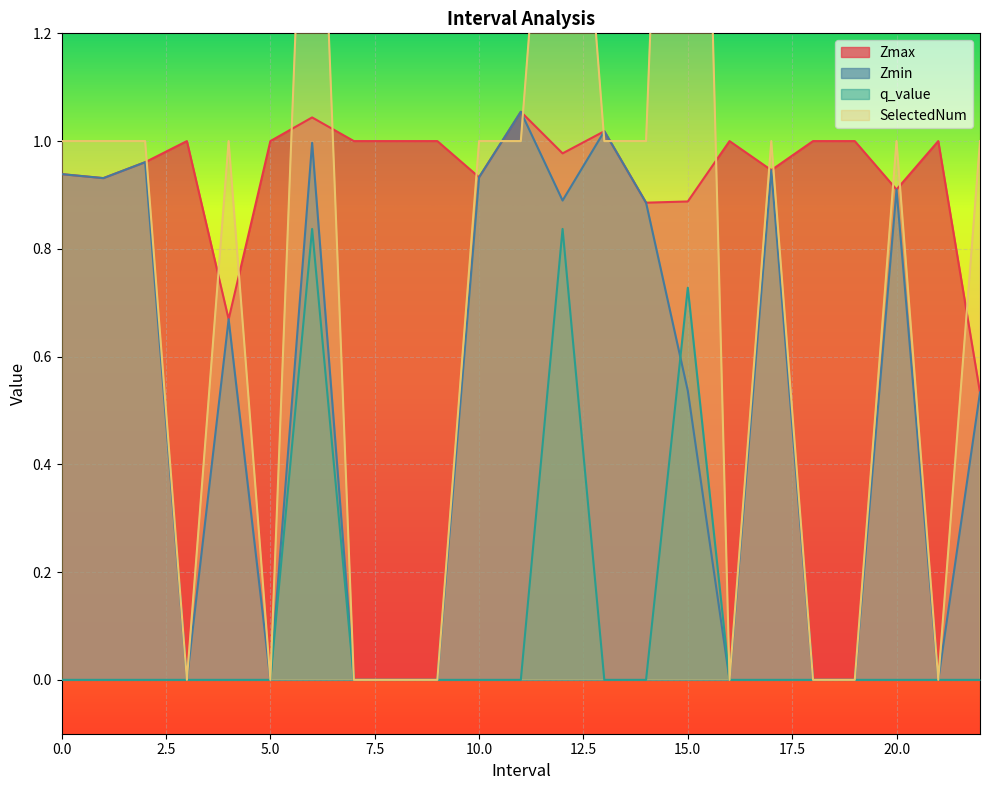

How many positive values does the Zmin series have?

14